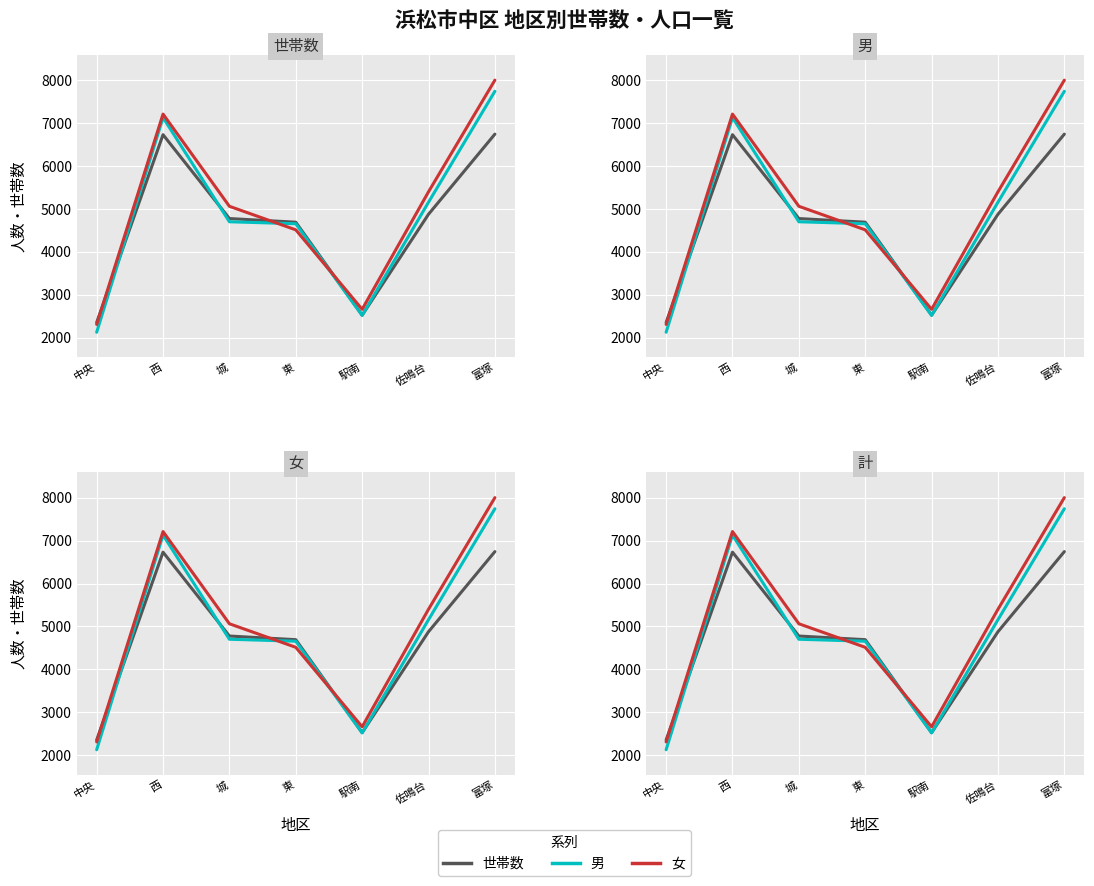

What value does the 女 series have at 西?

7213